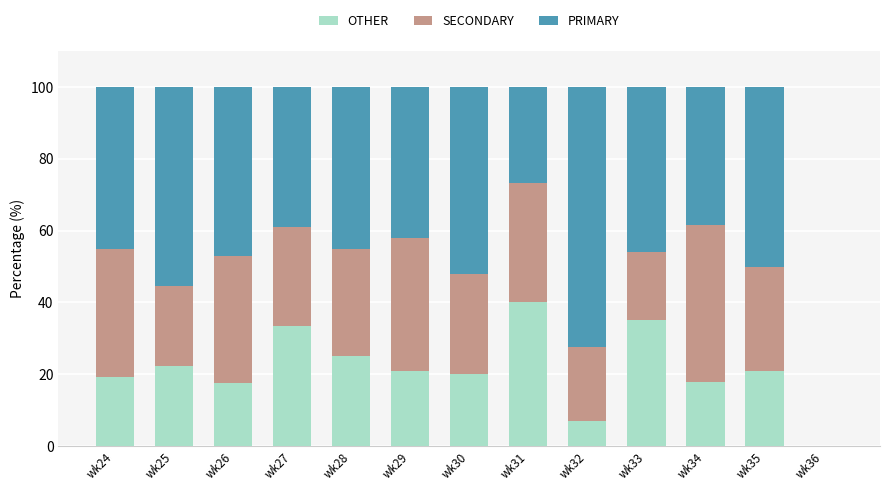

What is the total value across all series at wk31?

100.0